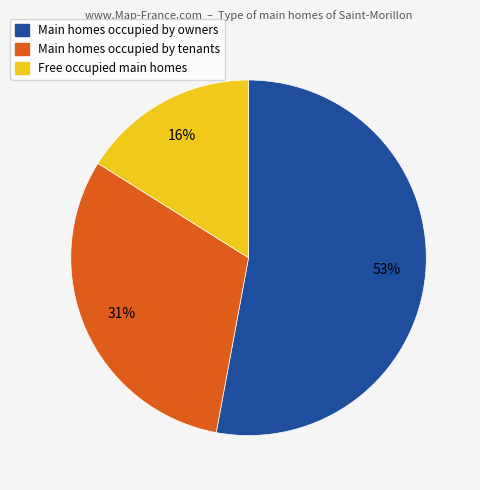

Is there a majority slice in this chart?

Yes